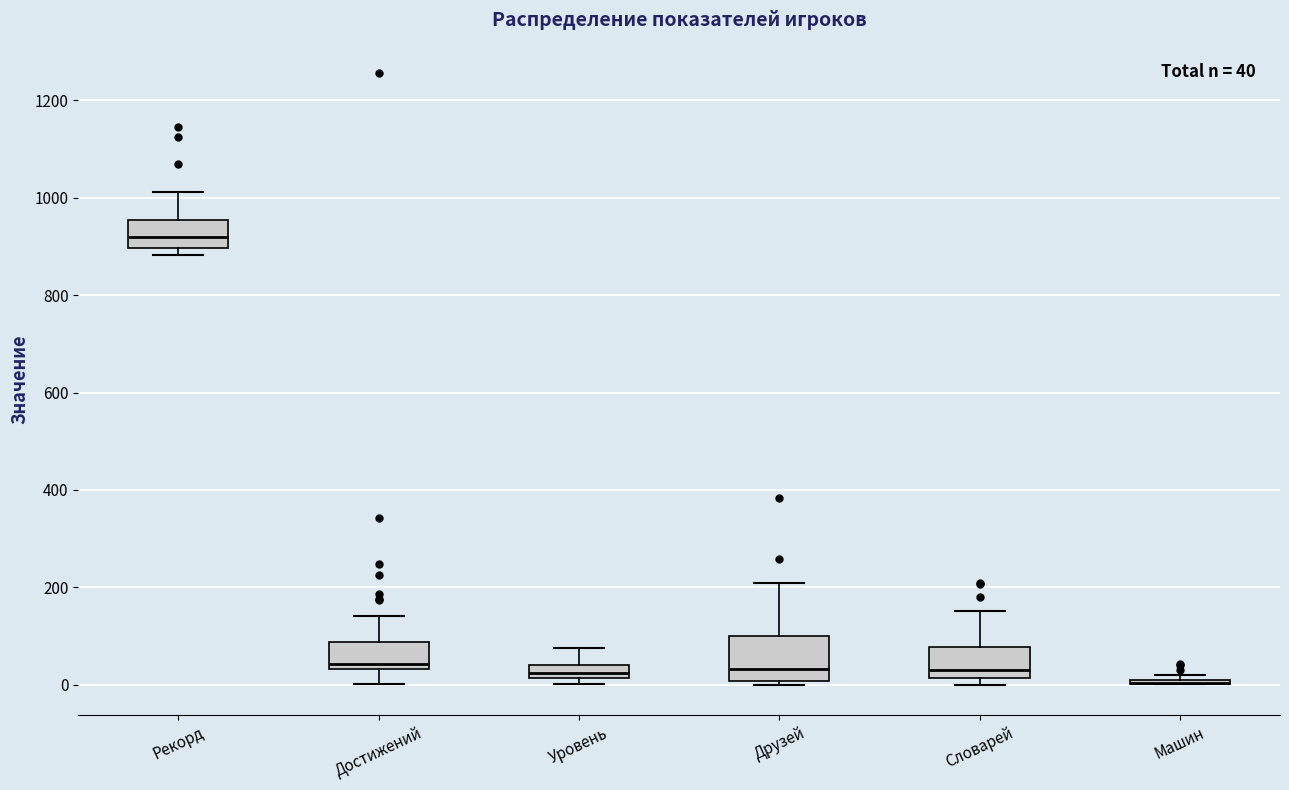

Comparing the boxes themselves (not the whiskers), which one is the tallest?

Друзей